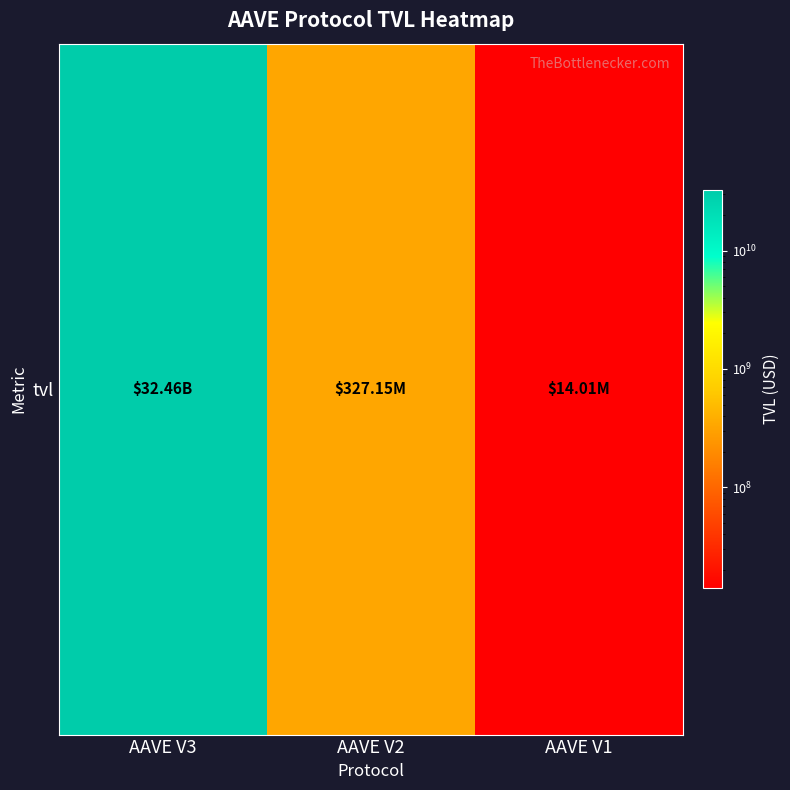

At which category does the chart reach its peak across all series?

AAVE V3